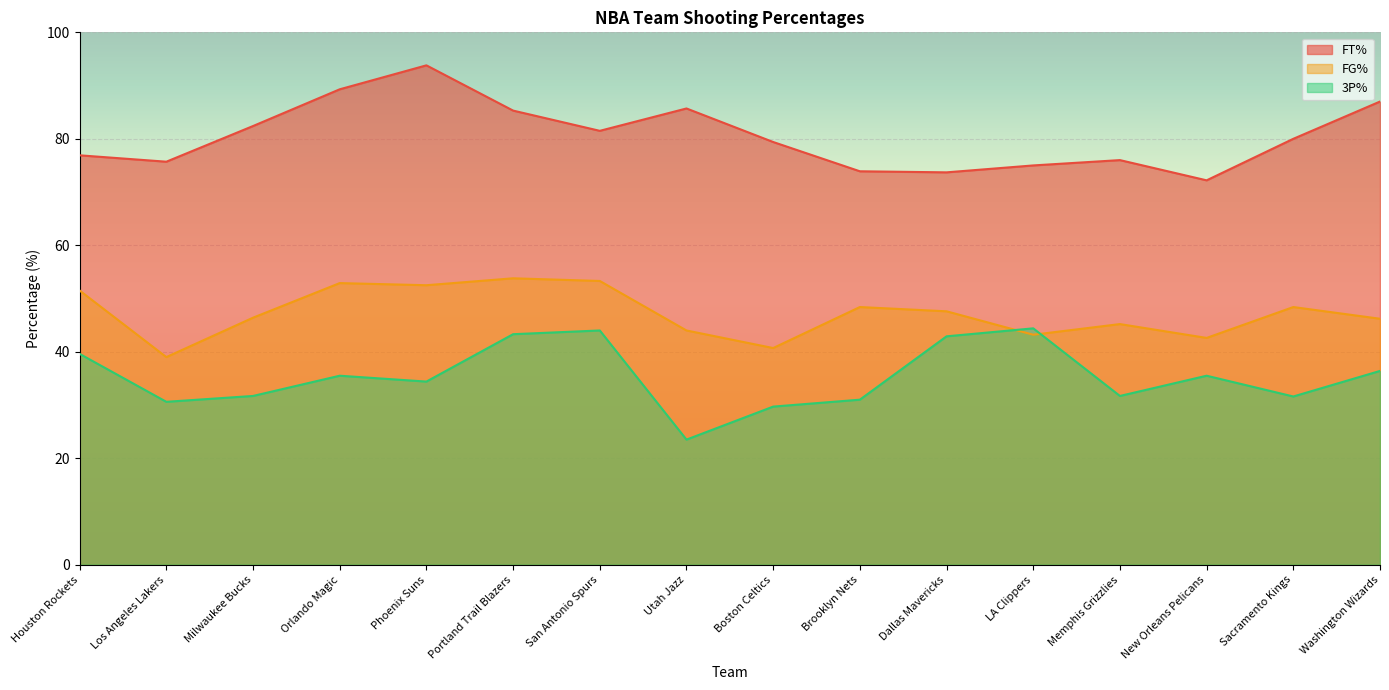

At which label does FT% first exceed 80?

Milwaukee Bucks